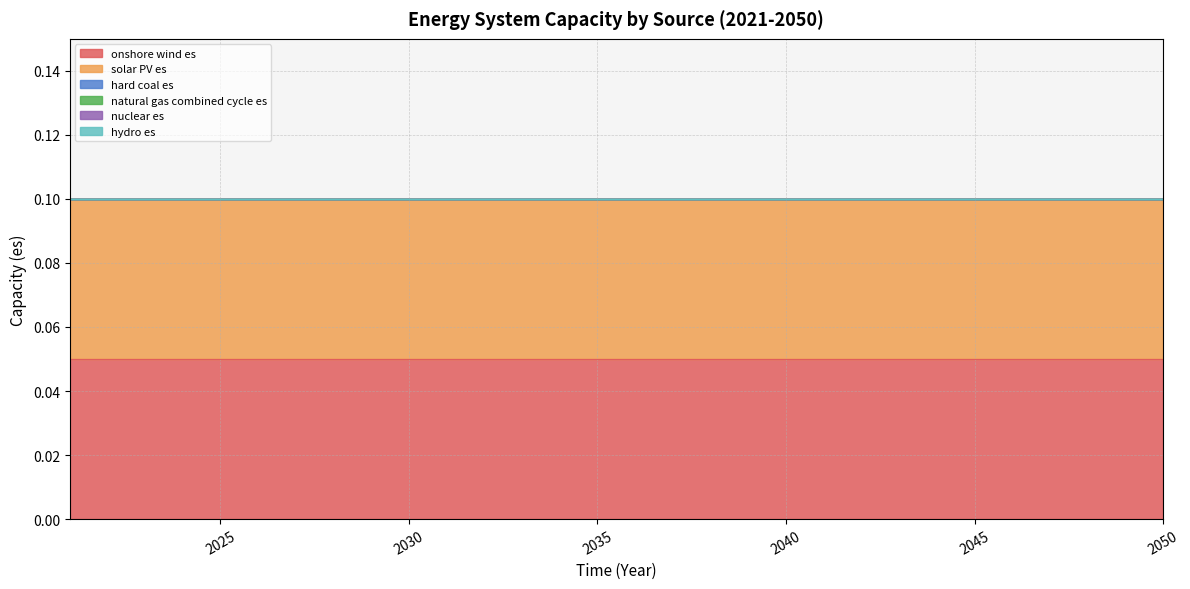

List the labels in order of hard coal es value, largest first.

2021, 2022, 2023, 2024, 2025, 2026, 2027, 2028, 2029, 2030, 2031, 2032, 2033, 2034, 2035, 2036, 2037, 2038, 2039, 2040, 2041, 2042, 2043, 2044, 2045, 2046, 2047, 2048, 2049, 2050